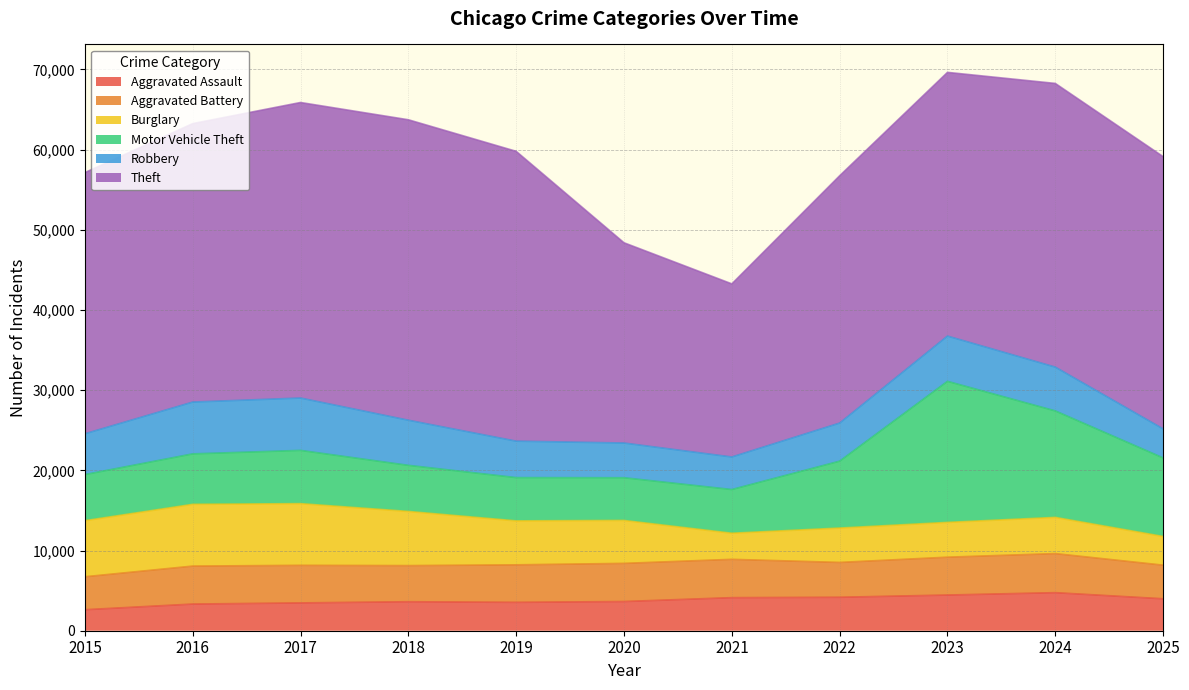

What is the difference between the maximum and second lowest values in the Robbery series?

2471